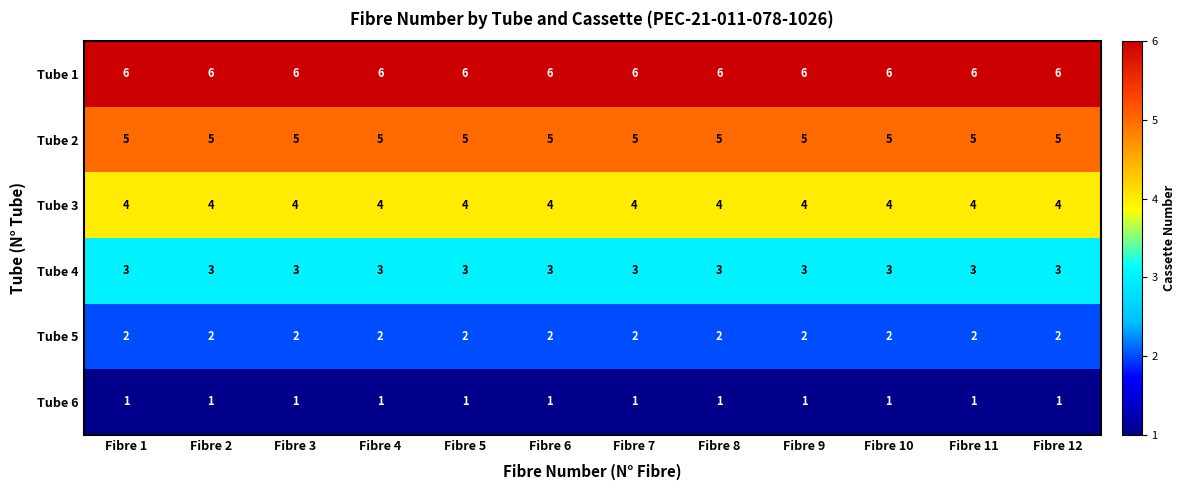

Is the value of Tube 3 at Fibre 6 greater than the value of Tube 2 at Fibre 10?

No